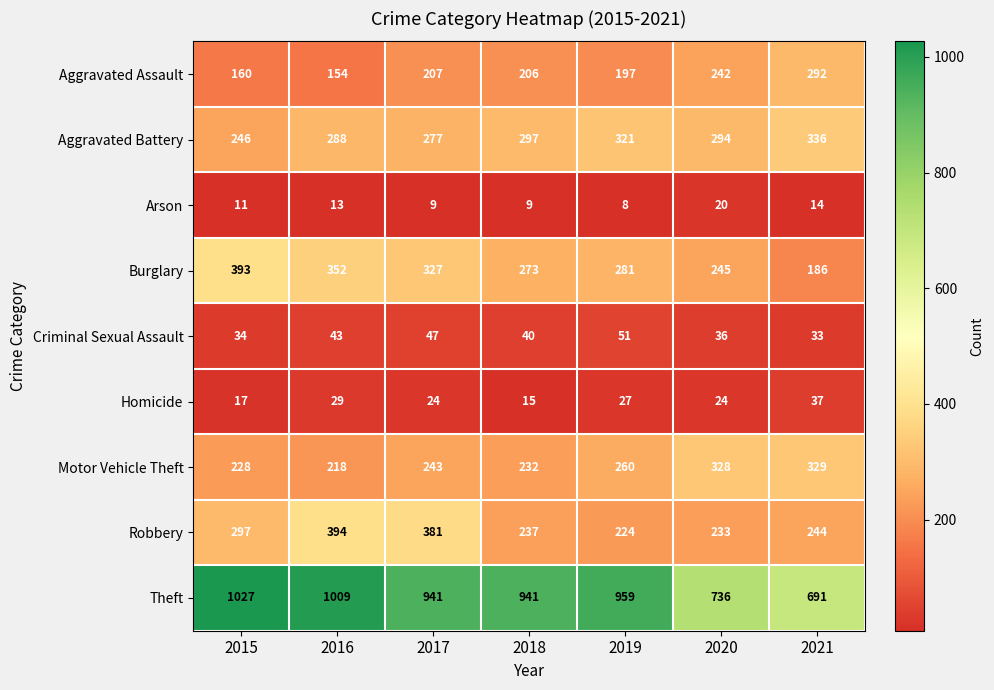

What is the difference between the Arson values at 2020 and 2021?

6